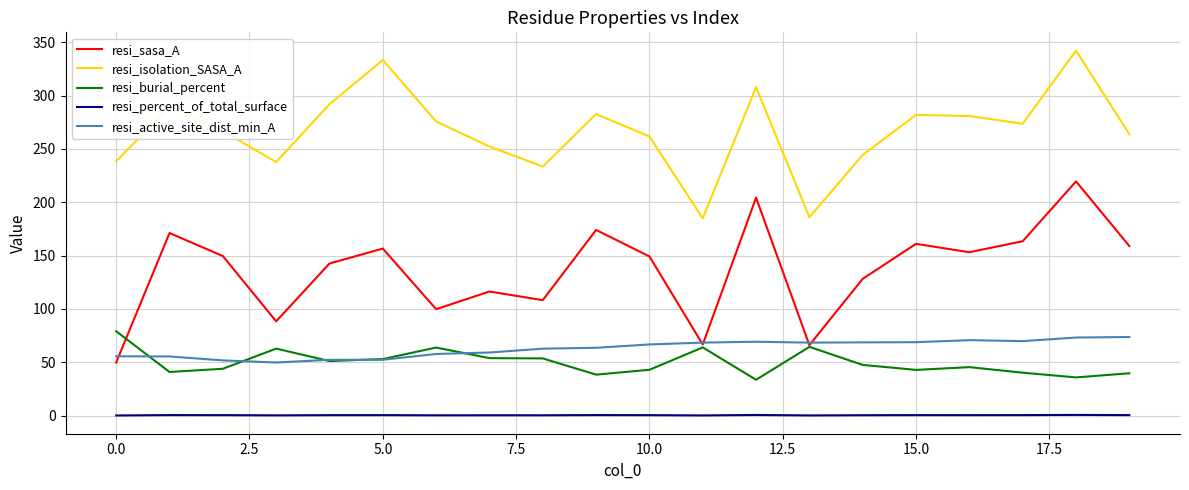

What is the highest value of the resi_isolation_SASA_A series?

342.1